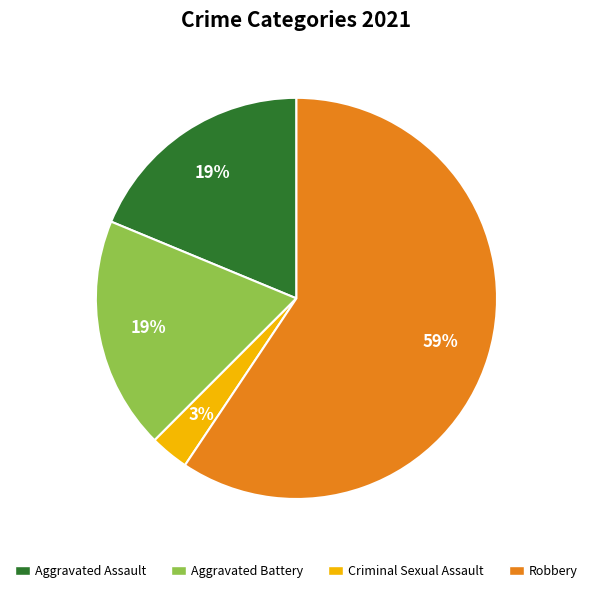

Is there any slice that represents more than half of the pie?

Yes